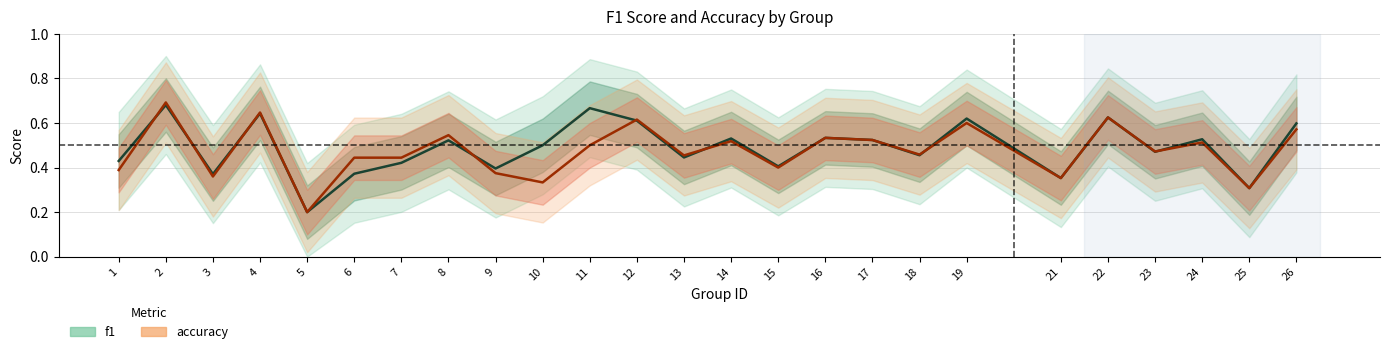

The value of accuracy at 11 is 0.9. True or false?

False